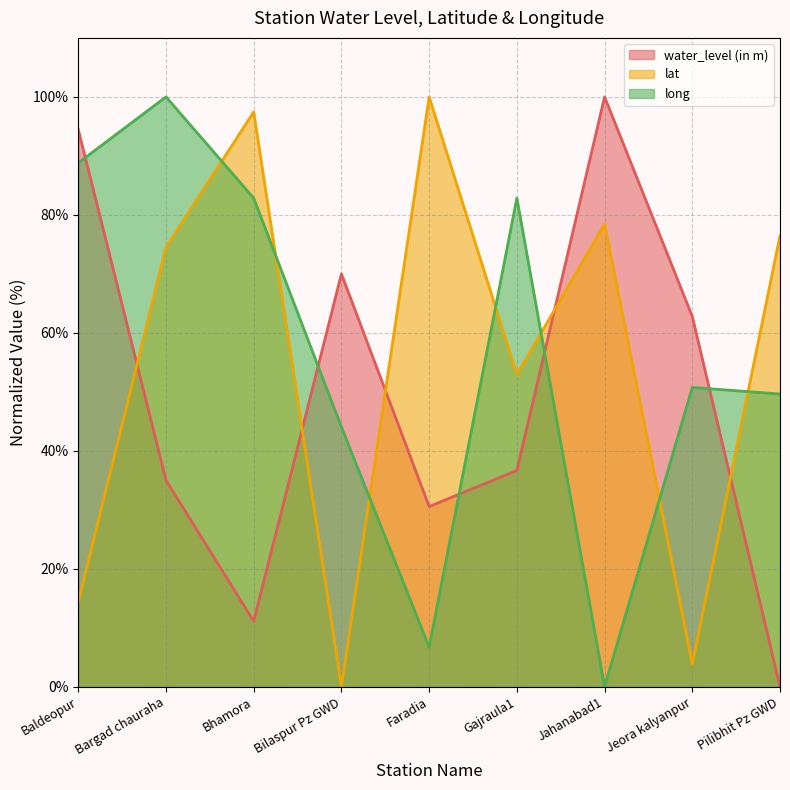

What is the sum of the long values at Bilaspur Pz GWD and Pilibhit Pz GWD?

93.7